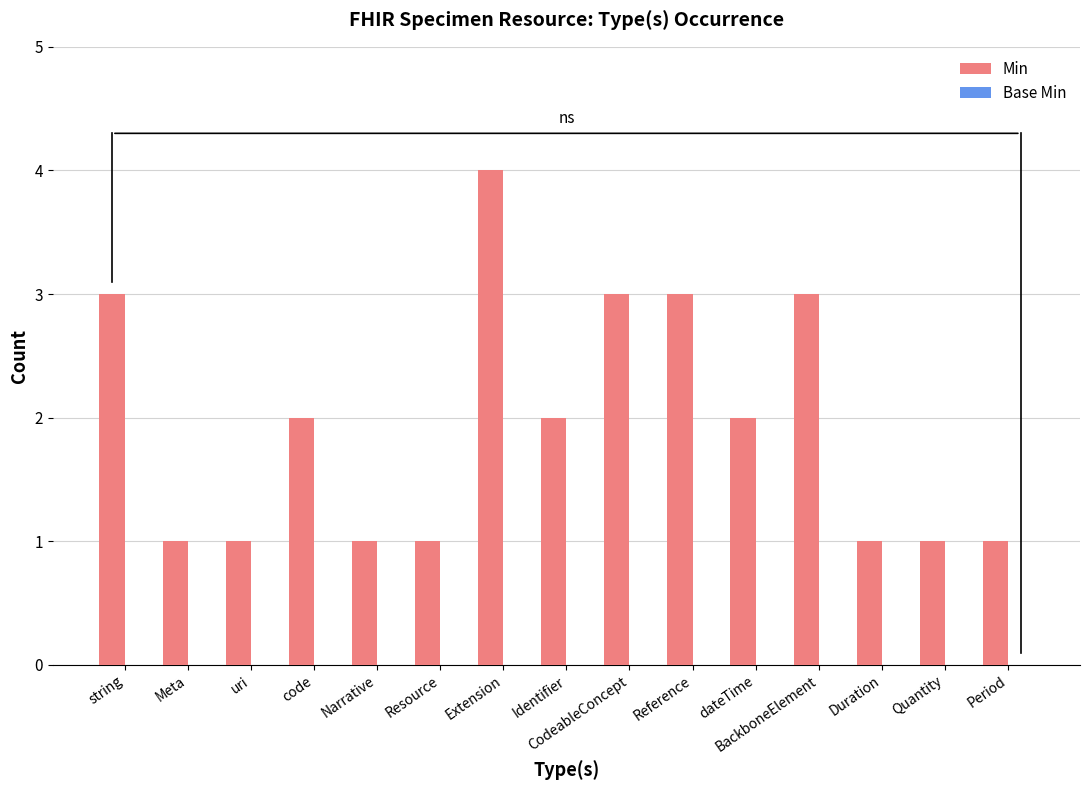

What is the sum of the values at CodeableConcept and Identifier?

5